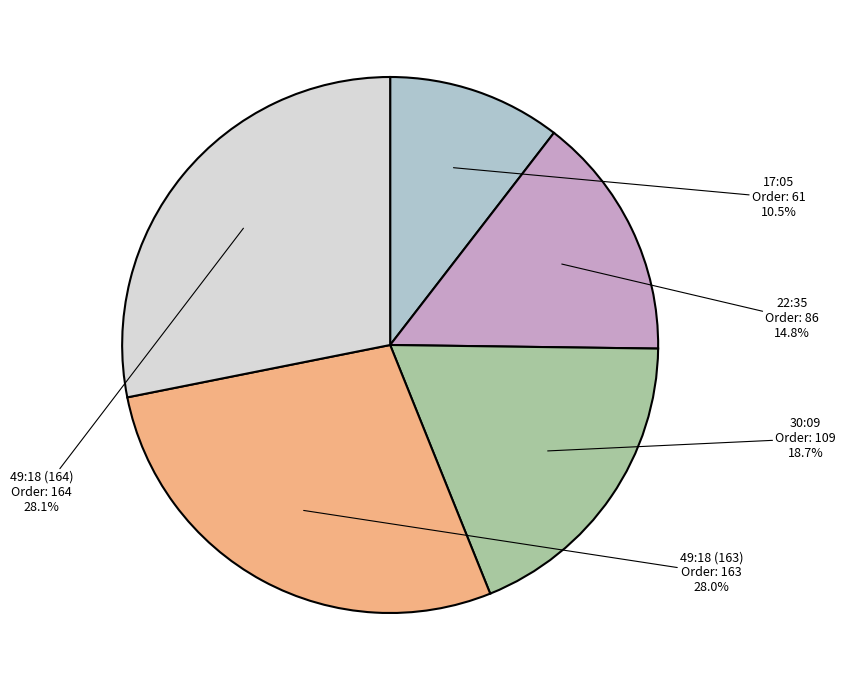

Is there any slice that represents more than half of the pie?

No